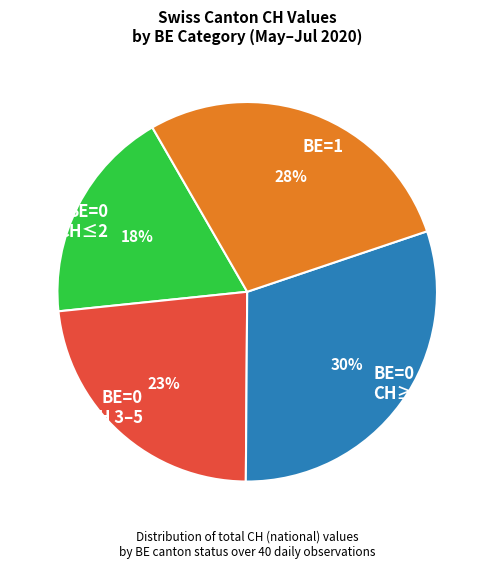

What percentage is the BE=0 CH≥6 slice, to the nearest percent?

30%